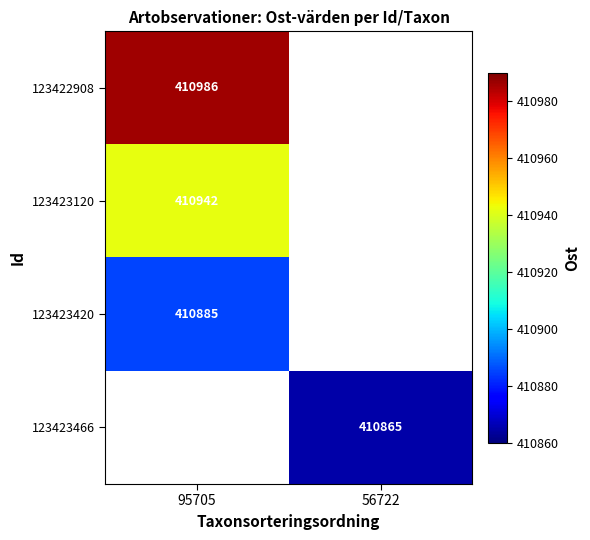

The value of 123423120 at 95705 is 191154. True or false?

False